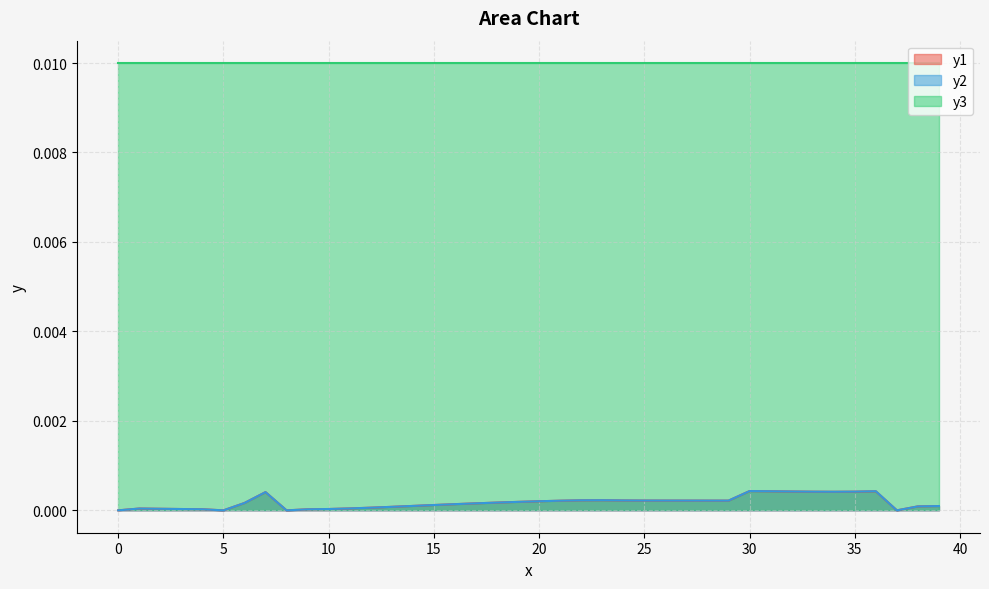

True or false: y1 and y3 cross at least once.

False